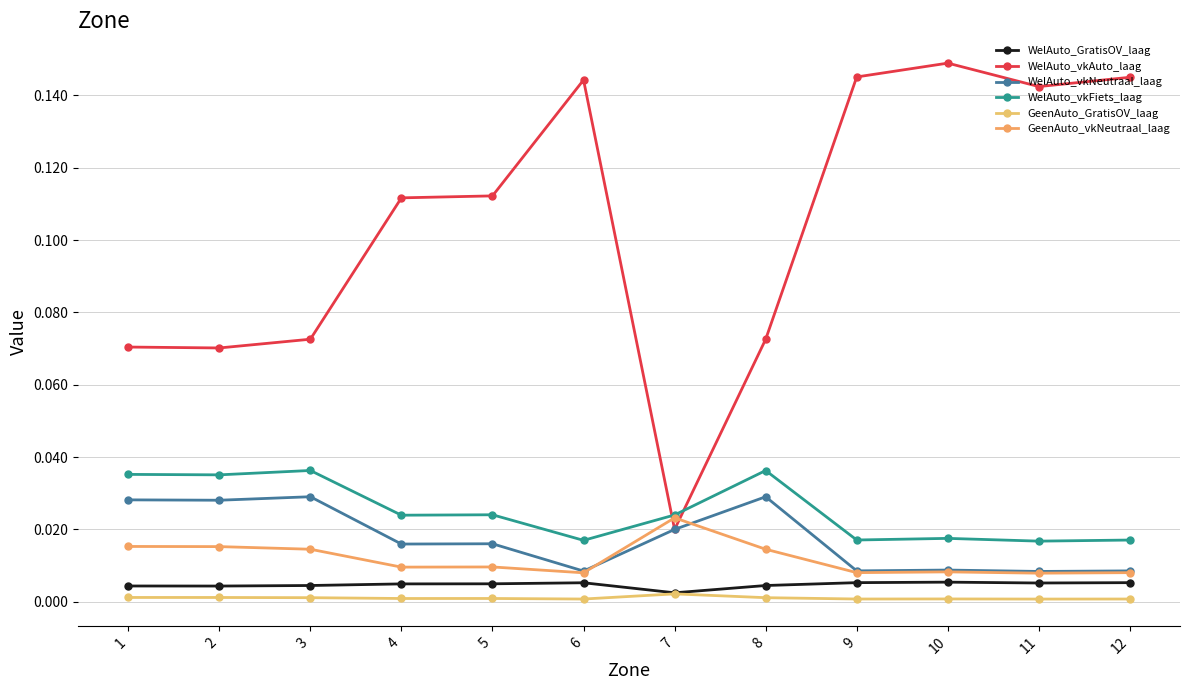

True or false: WelAuto_GratisOV_laag has a value of 0.0 at 4.

True